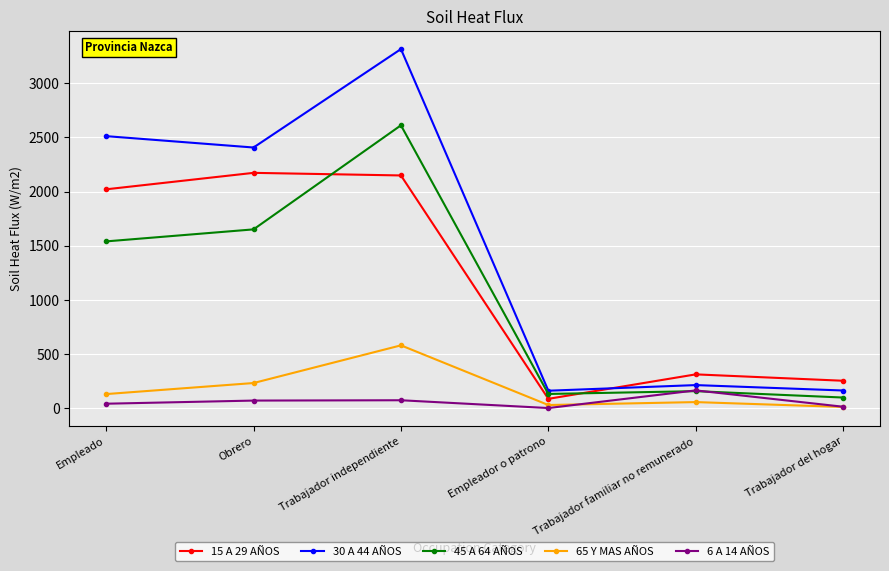

Which series has the largest total across all categories?

30 A 44 AÑOS